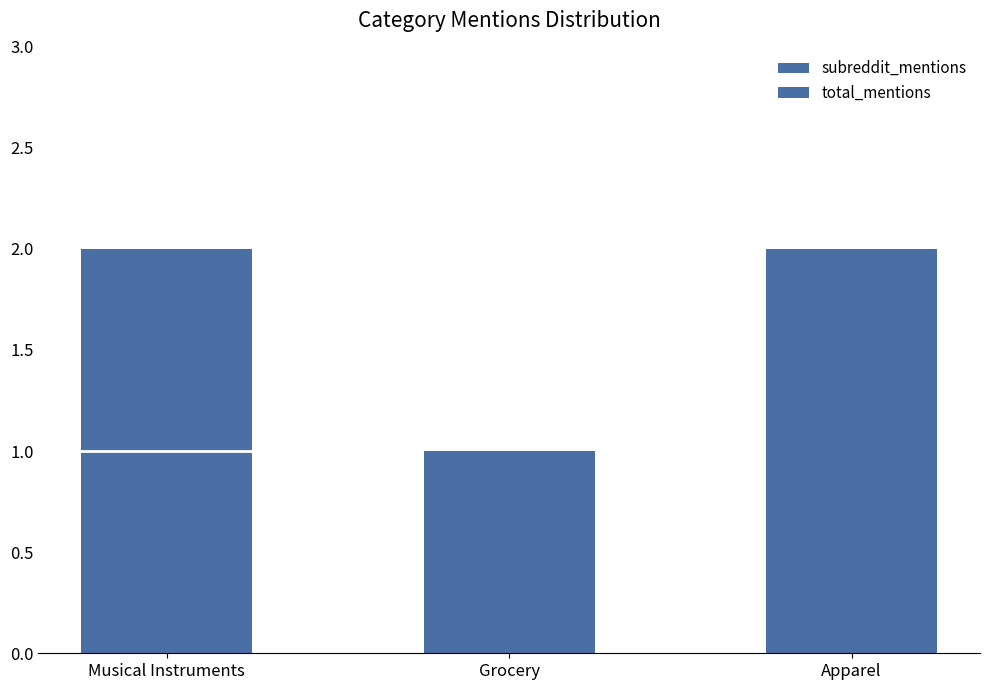

Which series has the largest total across all categories?

subreddit_mentions